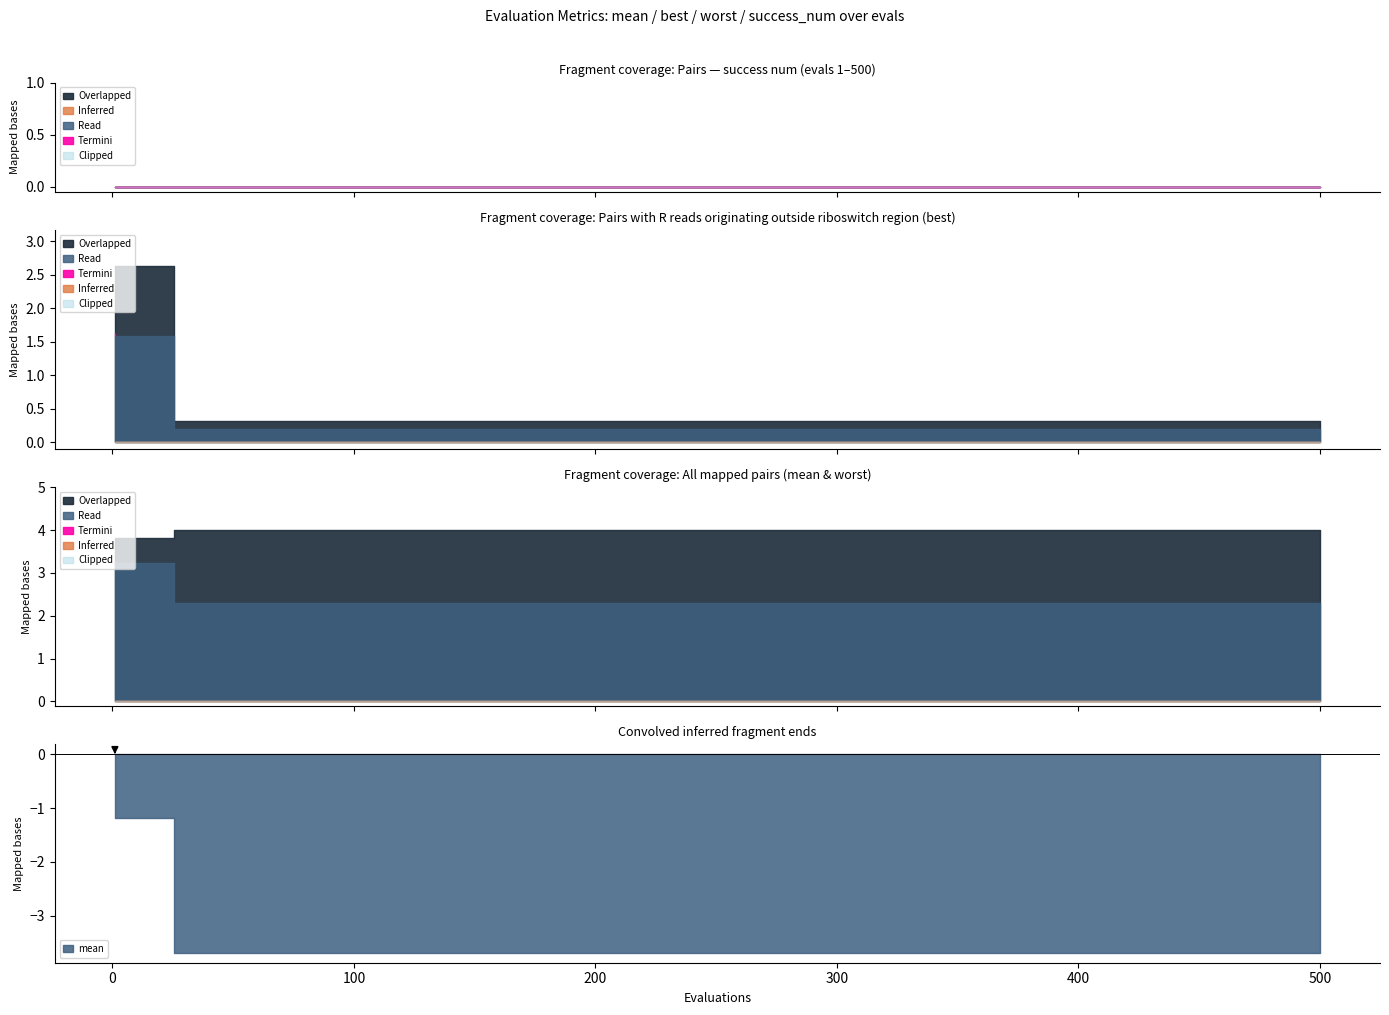

True or false: success_num has a value of 0.0 at 9.

True